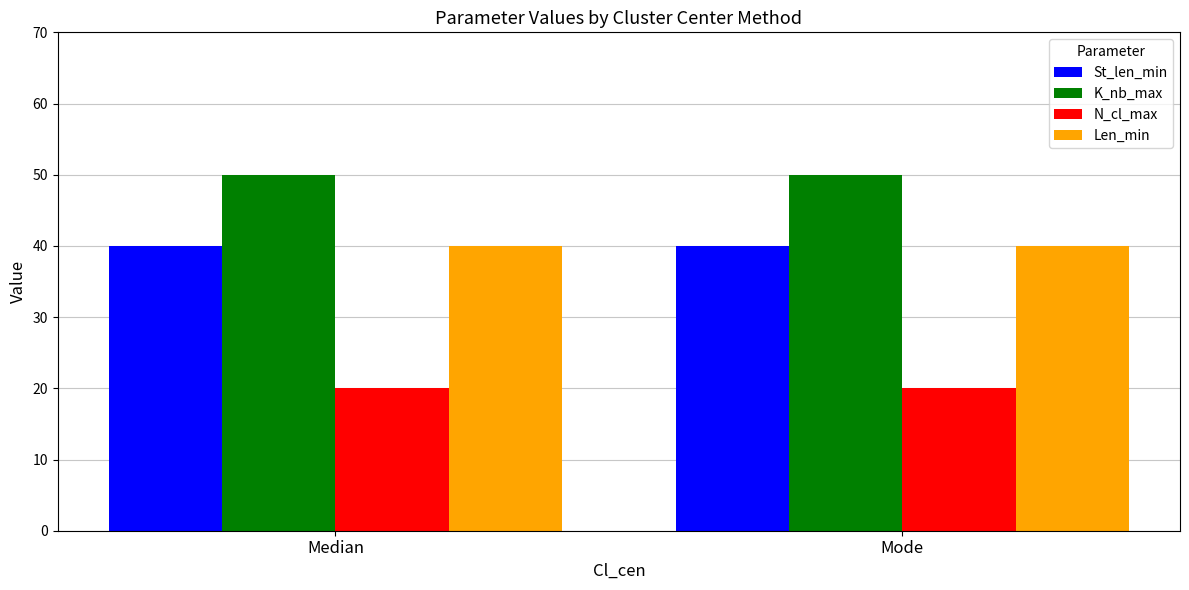

What is the lowest value of the N_cl_max series?

20